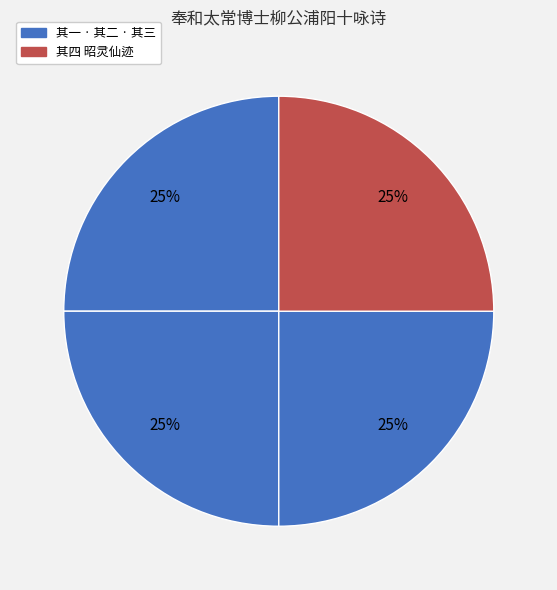

Which slice is the largest?

奉和太常博士柳公浦阳十咏诗 其四 昭灵仙迹